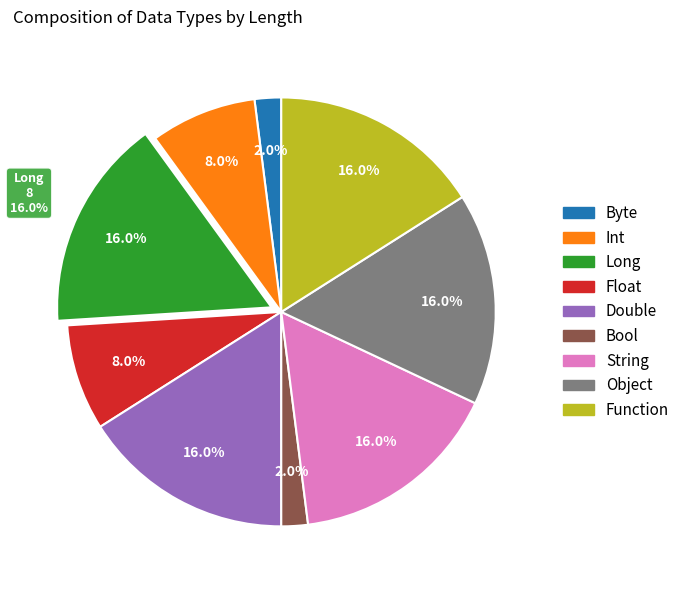

Which slice is the largest?

Long